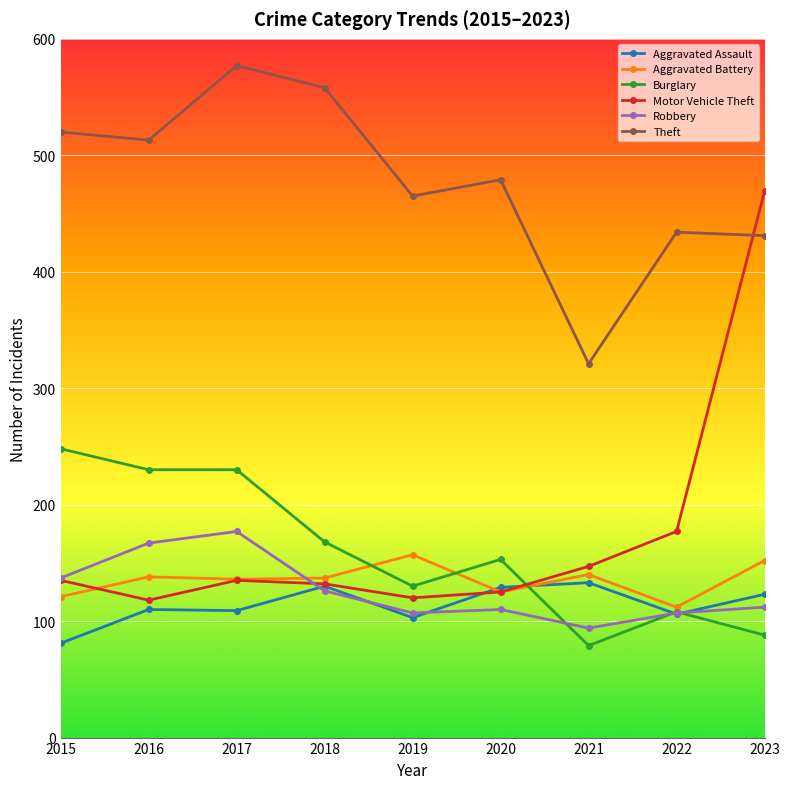

Which series has the largest range (max minus min)?

Motor Vehicle Theft